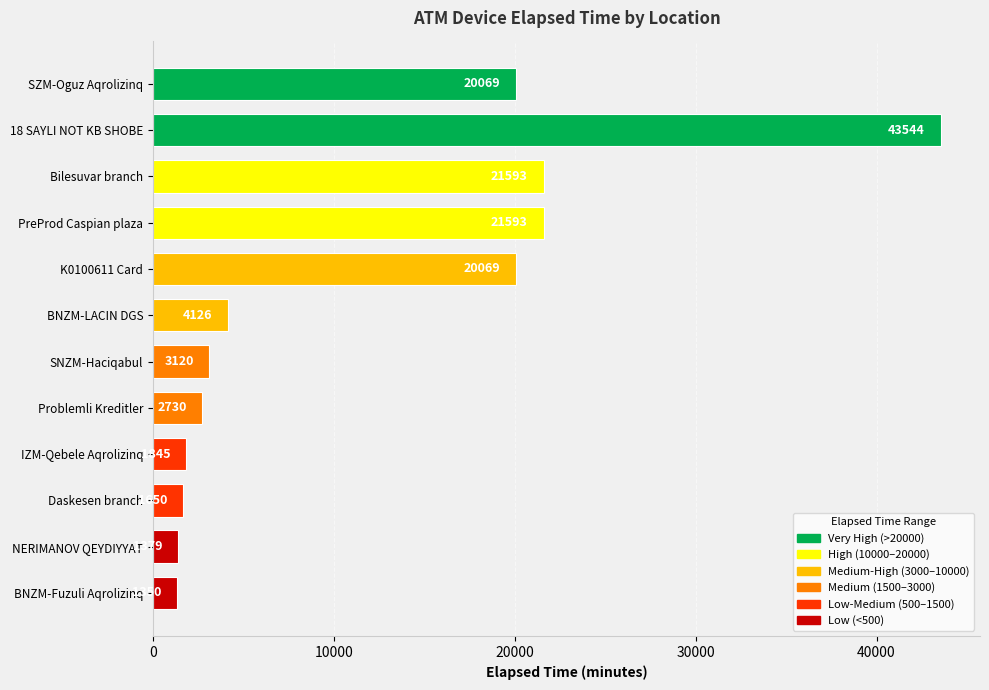

What value does the data have at SNZM-Haciqabul, to the nearest 100?

3100